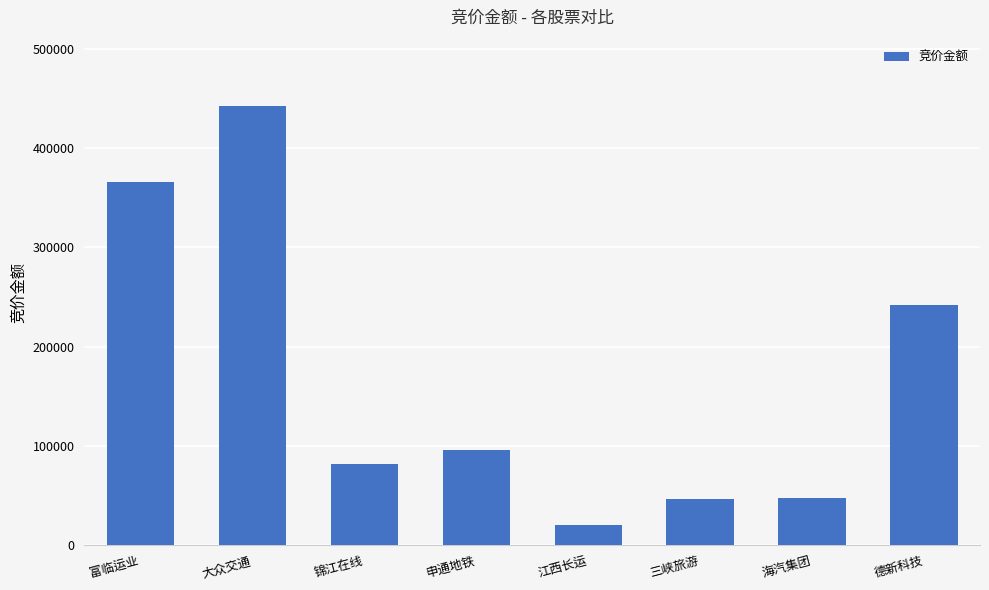

Between 锦江在线 and 海汽集团, which is larger?

锦江在线